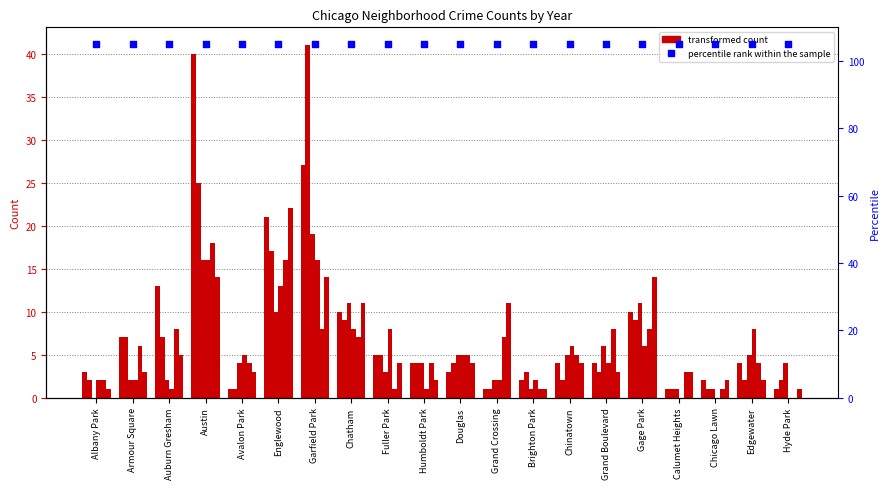

Is the value of 2020 at Gage Park greater than the value of 2019 at Avalon Park?

Yes